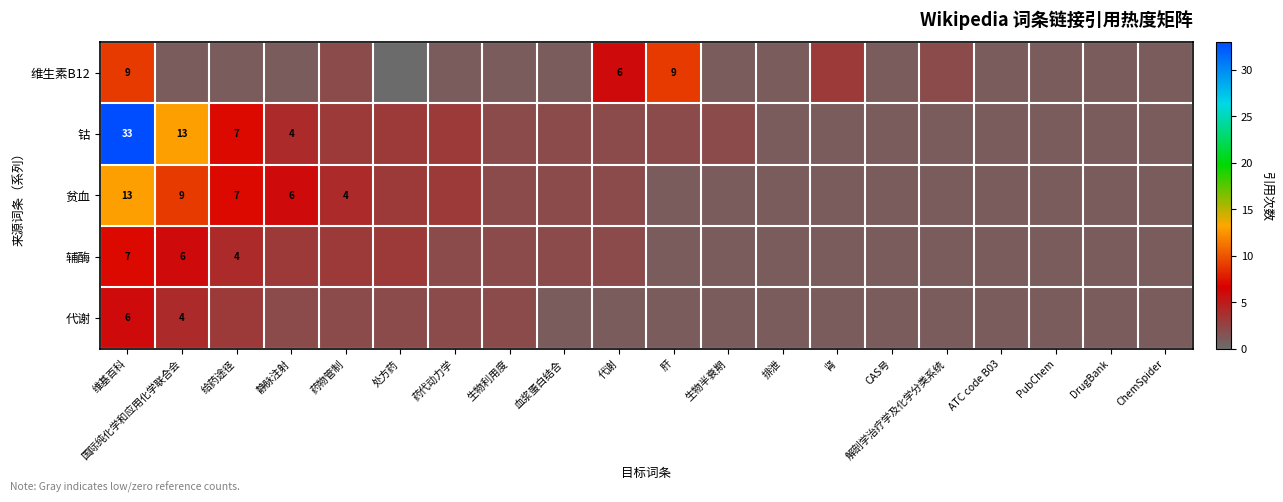

The value of 贫血 at 国际纯化学和应用化学联合会 is 4. True or false?

False